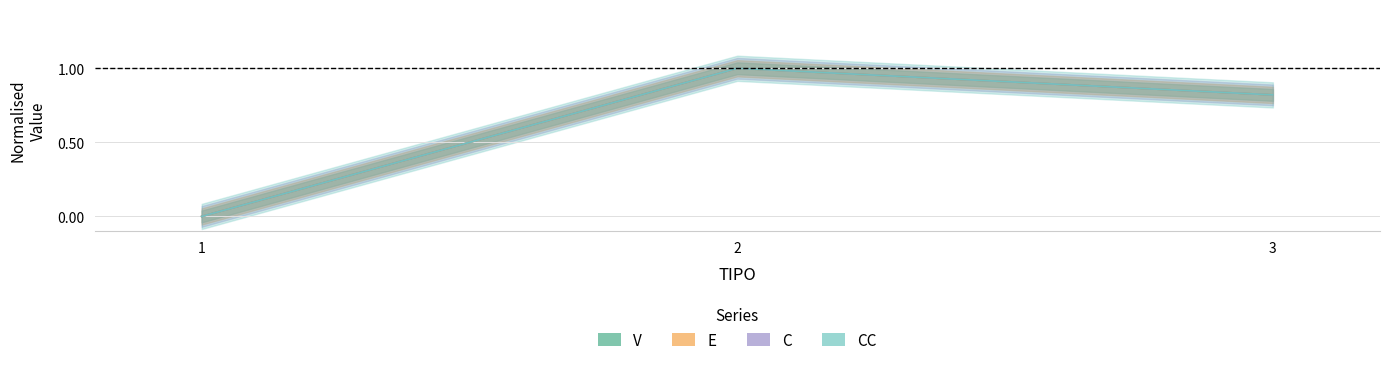

True or false: CC has a value of 0.5 at 1.

False